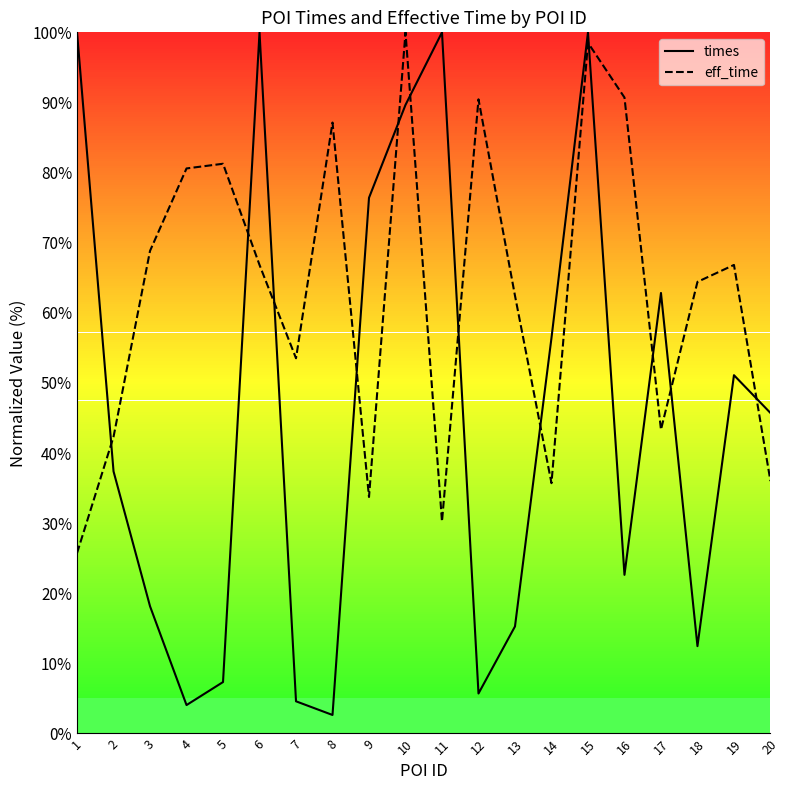

List the series in order of their overall mean, highest first.

eff_time, times